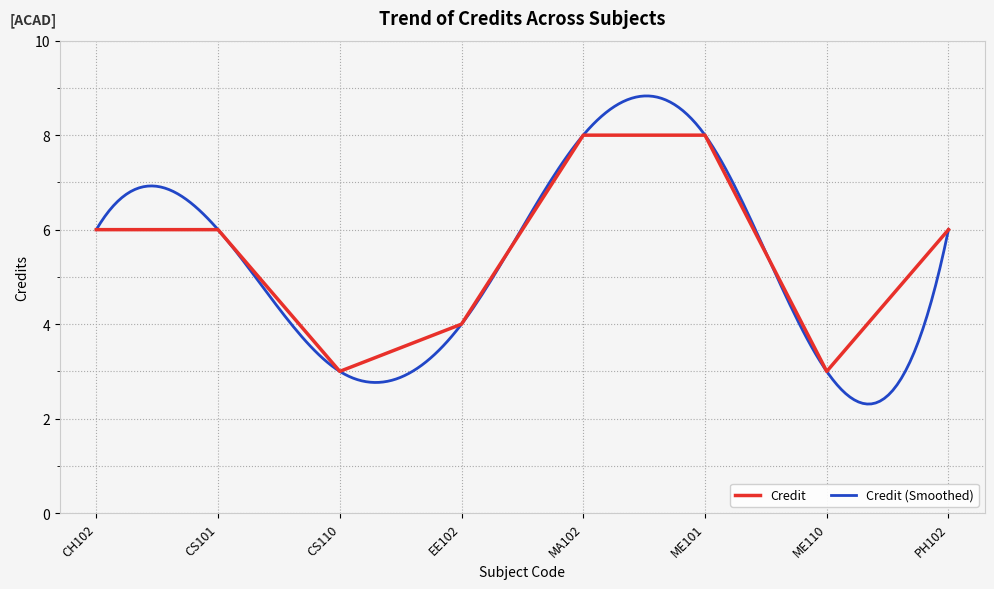

True or false: the data has more than 0 interior local peaks.

False